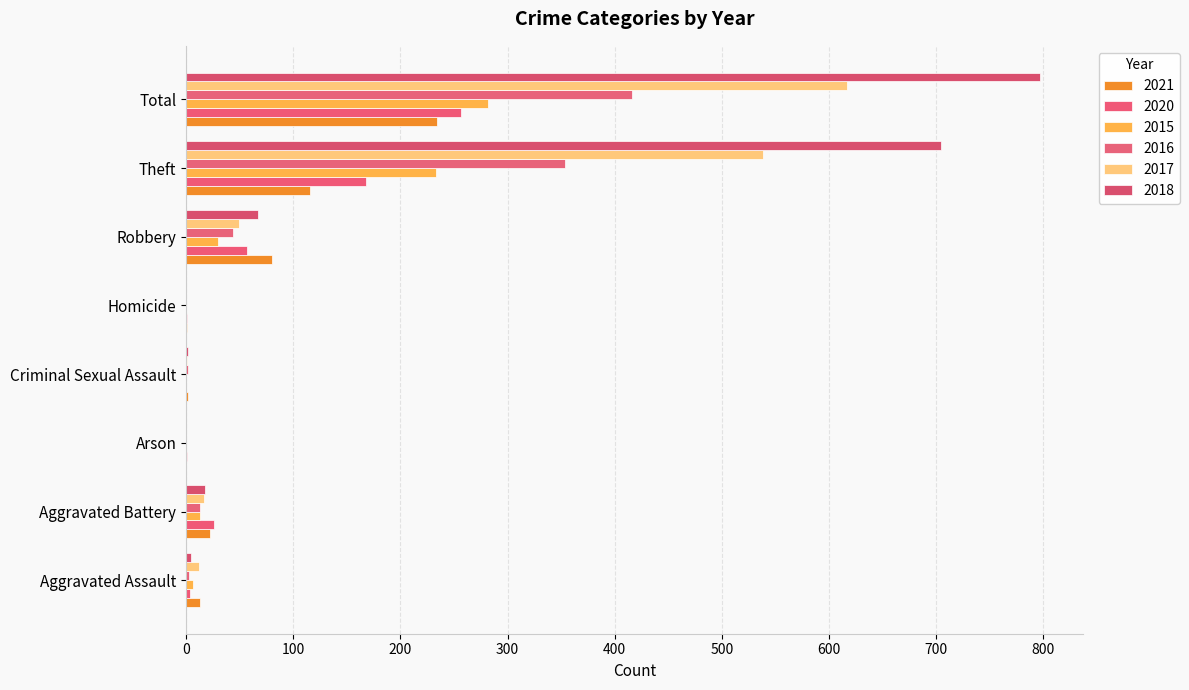

Reading left to right, extract all data points from this chart.

2021: Aggravated Assault=13	Aggravated Battery=22	Arson=0	Criminal Sexual Assault=2	Homicide=1	Robbery=80	Theft=116	Total=234
2020: Aggravated Assault=4	Aggravated Battery=26	Arson=1	Criminal Sexual Assault=0	Homicide=1	Robbery=57	Theft=168	Total=257
2015: Aggravated Assault=6	Aggravated Battery=13	Arson=0	Criminal Sexual Assault=0	Homicide=0	Robbery=30	Theft=233	Total=282
2016: Aggravated Assault=3	Aggravated Battery=13	Arson=0	Criminal Sexual Assault=2	Homicide=0	Robbery=44	Theft=354	Total=416
2017: Aggravated Assault=12	Aggravated Battery=17	Arson=0	Criminal Sexual Assault=1	Homicide=0	Robbery=49	Theft=538	Total=617
2018: Aggravated Assault=5	Aggravated Battery=18	Arson=0	Criminal Sexual Assault=2	Homicide=0	Robbery=67	Theft=705	Total=797